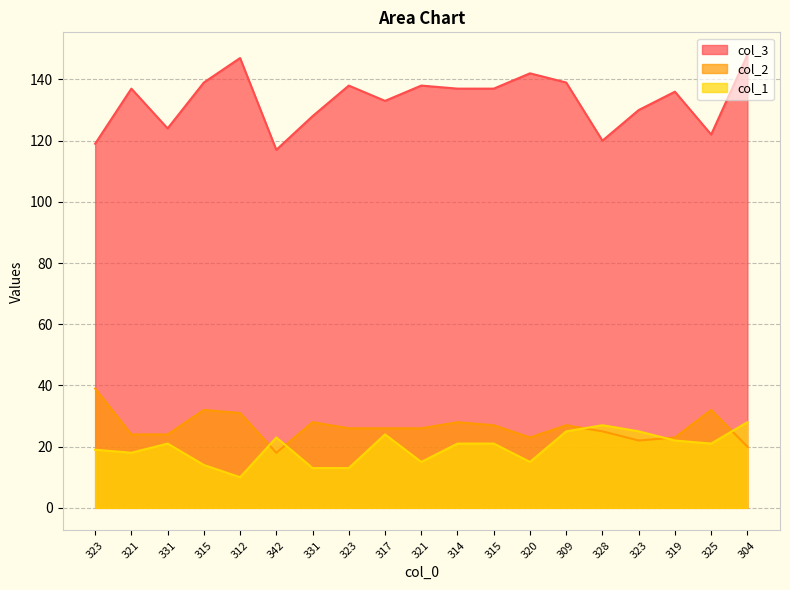

What value does the col_3 series have at 323?

138